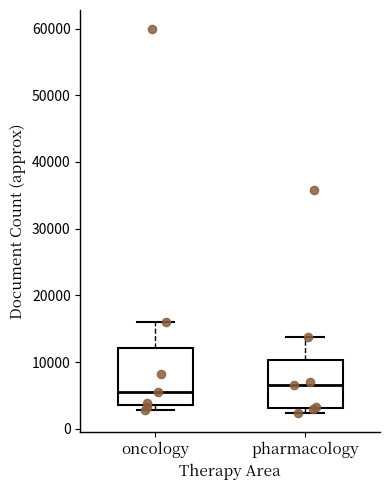

Reading left to right, read every box against the y-axis: the position of its median line, the range the box covers, and the ends of its whiskers. The values are not printed on the chart, so give them approximately, as read against the axis.

oncology: median 6000, box 4000 to 12000, whiskers 3000 to 16000
pharmacology: median 7000, box 3000 to 10000, whiskers 2000 to 14000